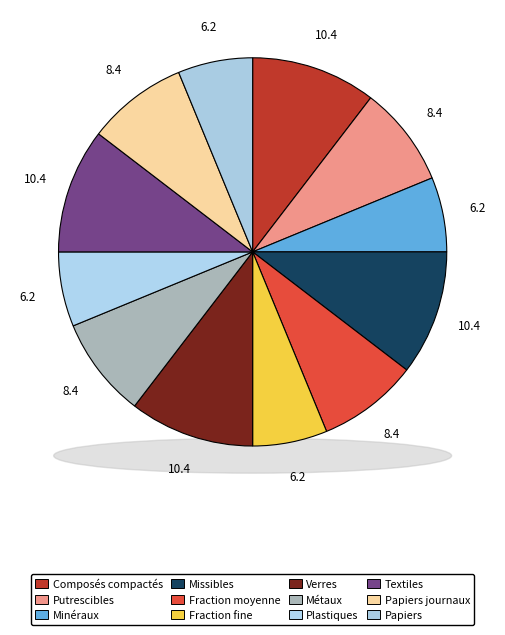

Count the number of slices in the pie.

12